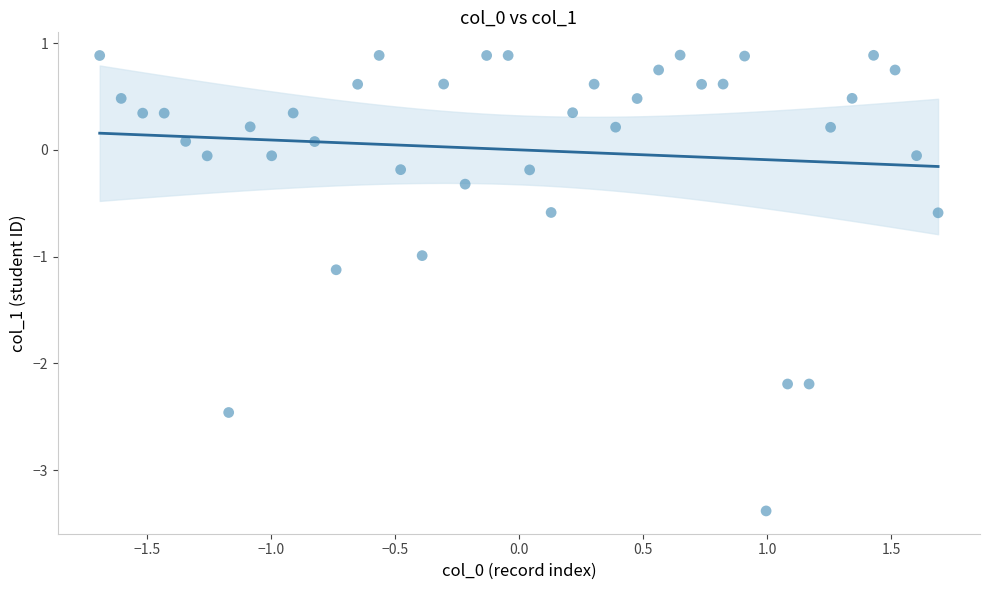

What is the range of X values (max minus min)?

3.4